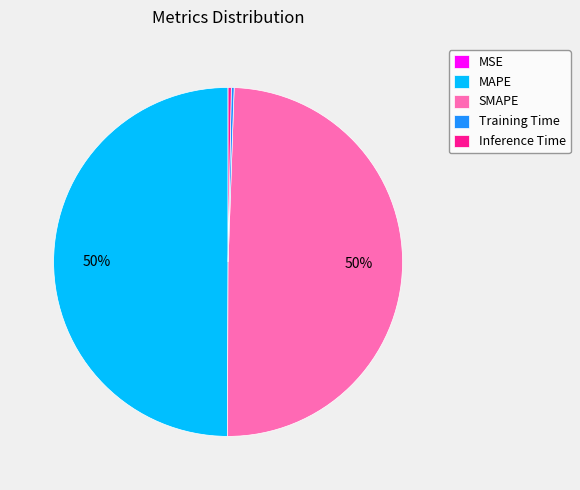

True or false: Inference Time accounts for 0% of the total.

True